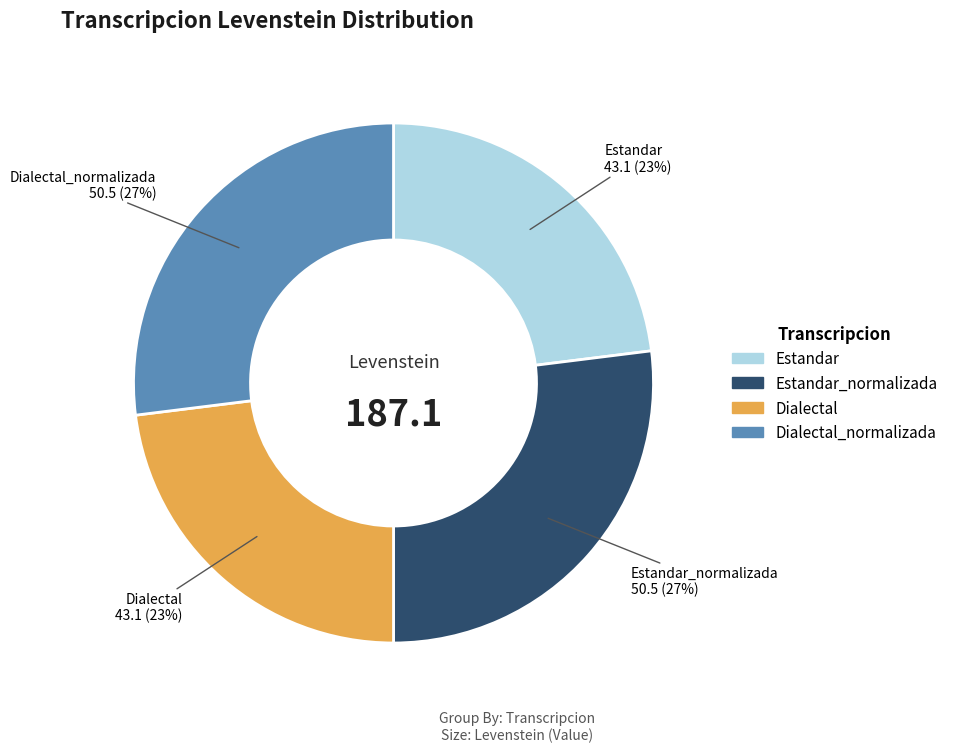

Is there a majority slice in this chart?

No